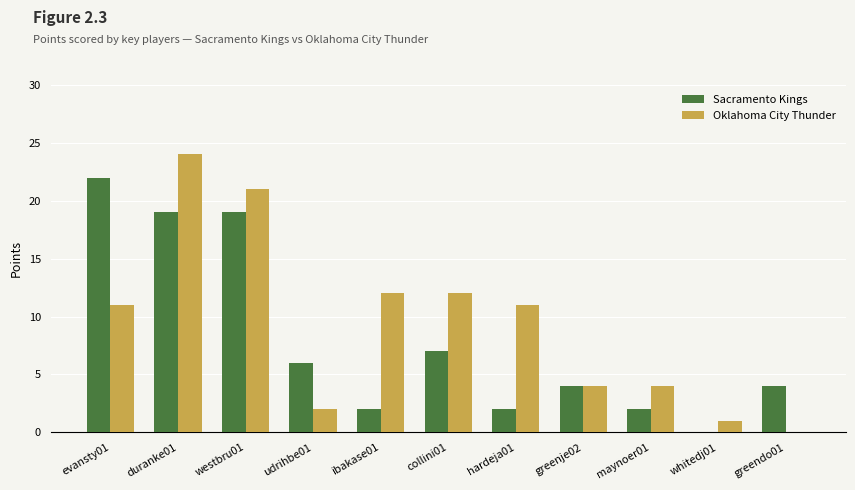

What is the total value across all series at collini01?

19